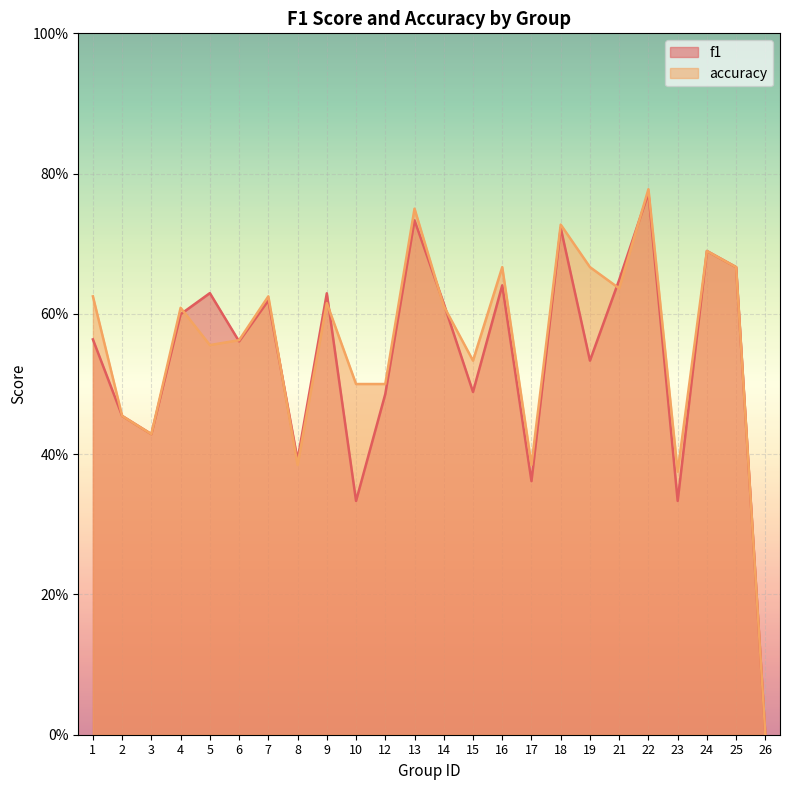

Rank the series by their average value, from highest to lowest.

accuracy, f1